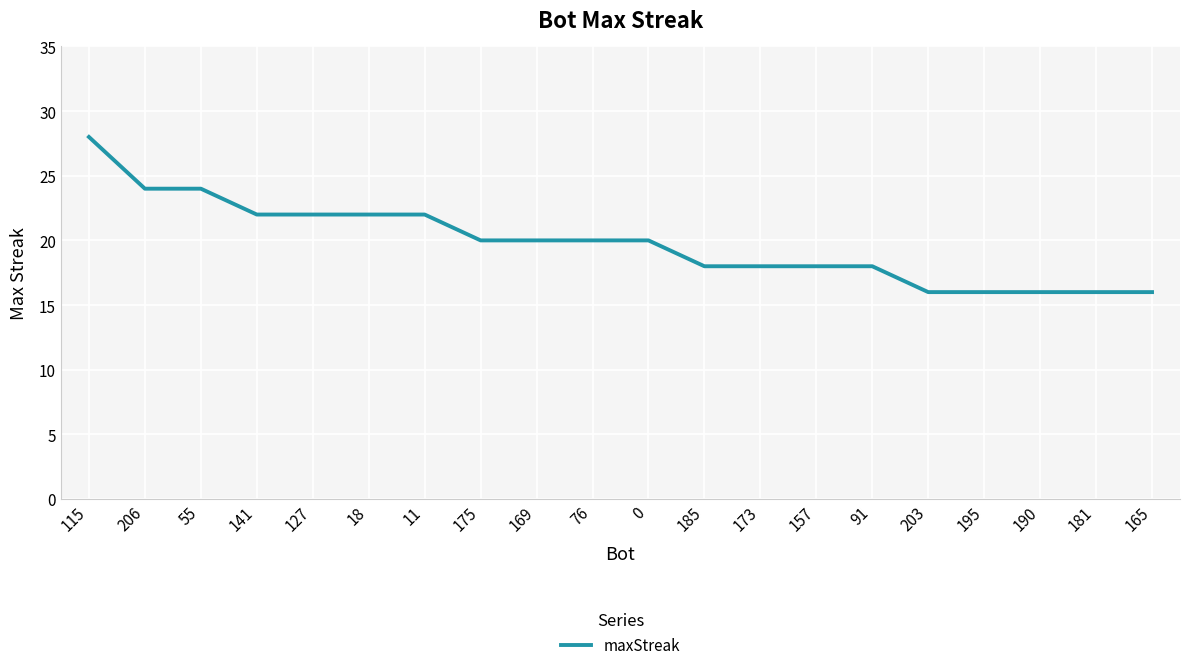

Is it true that the value at 157 is 18?

True